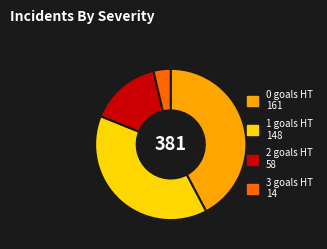

Is 0 the majority of the pie?

No